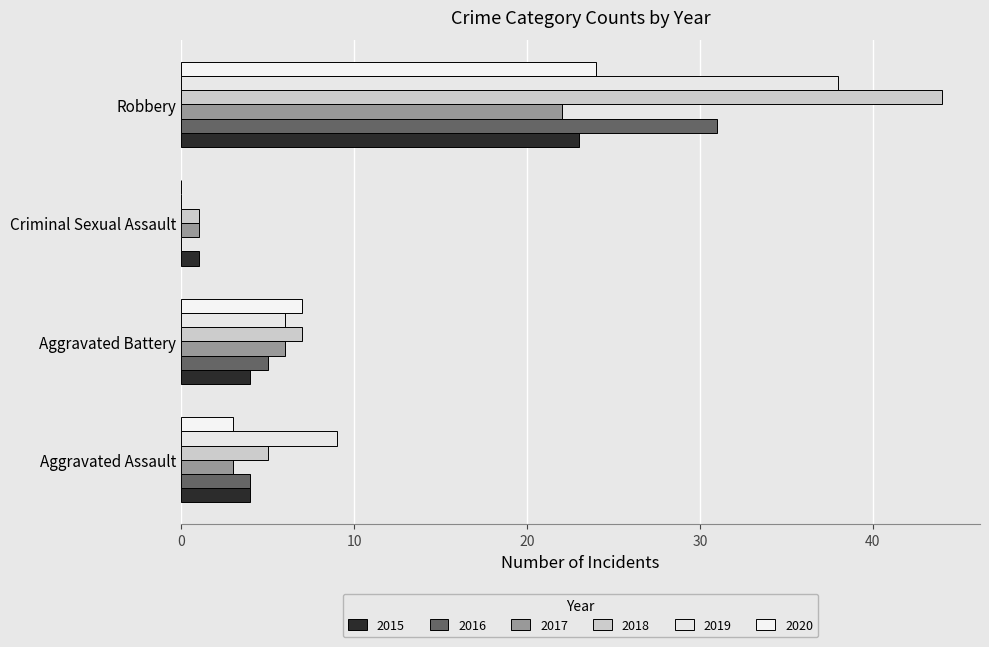

Is the value of 2015 at Aggravated Assault greater than the value of 2018 at Robbery?

No